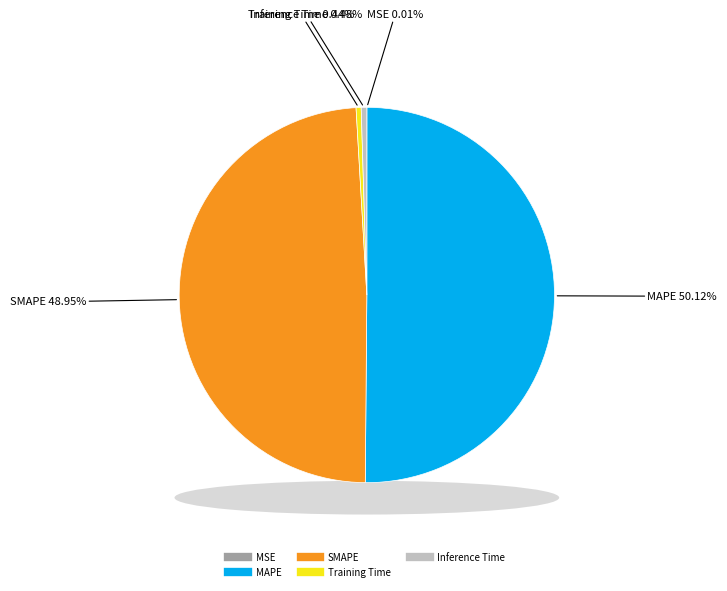

Which slice is the smallest?

MSE